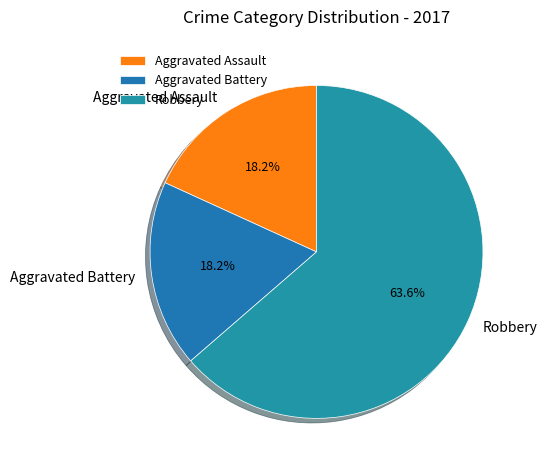

What is the largest slice in the pie chart?

Robbery